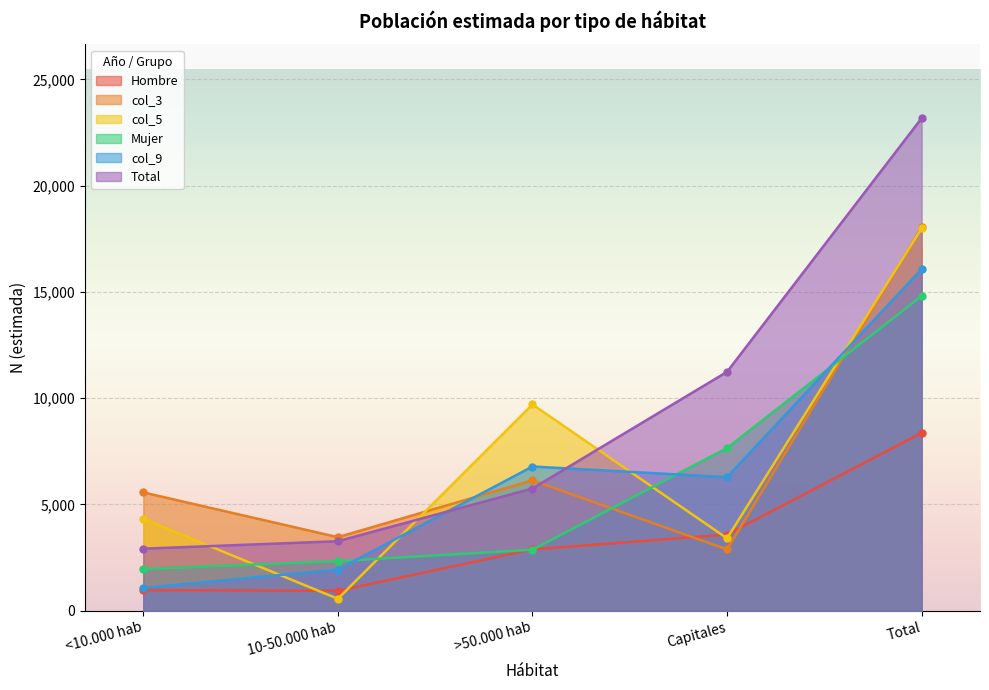

What is the smallest value displayed?

559